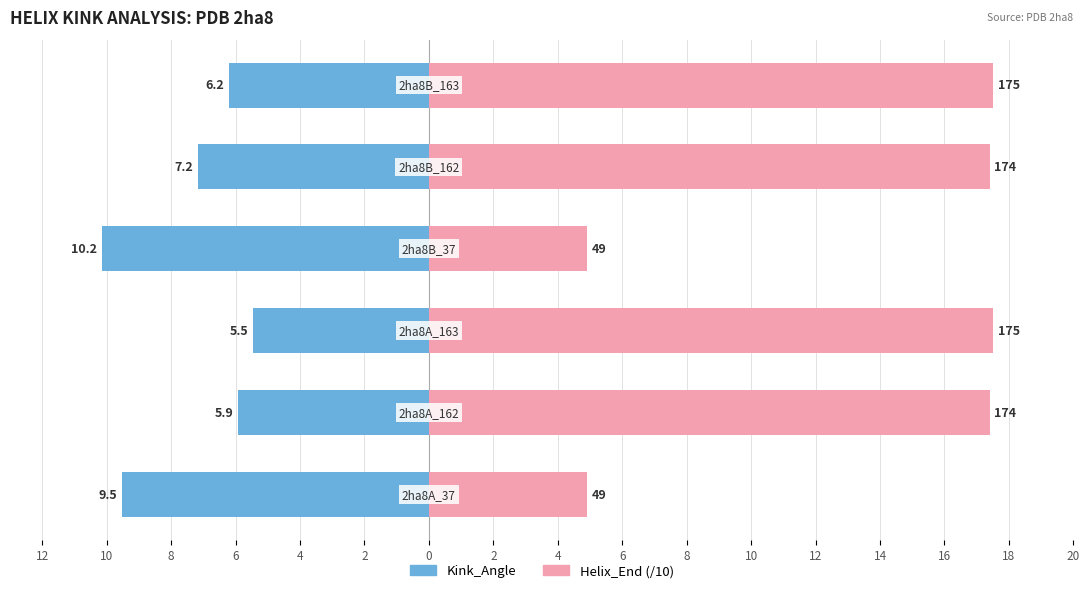

How many data points in Helix_End (/10) are less than 17?

2